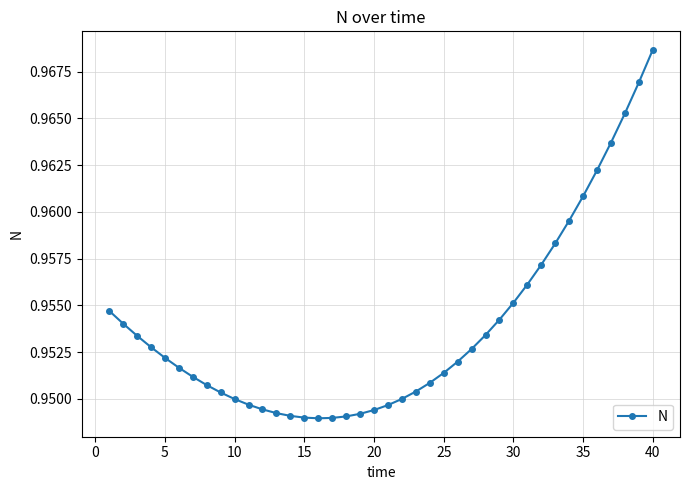

Count the values in the range 0 to 1.

40